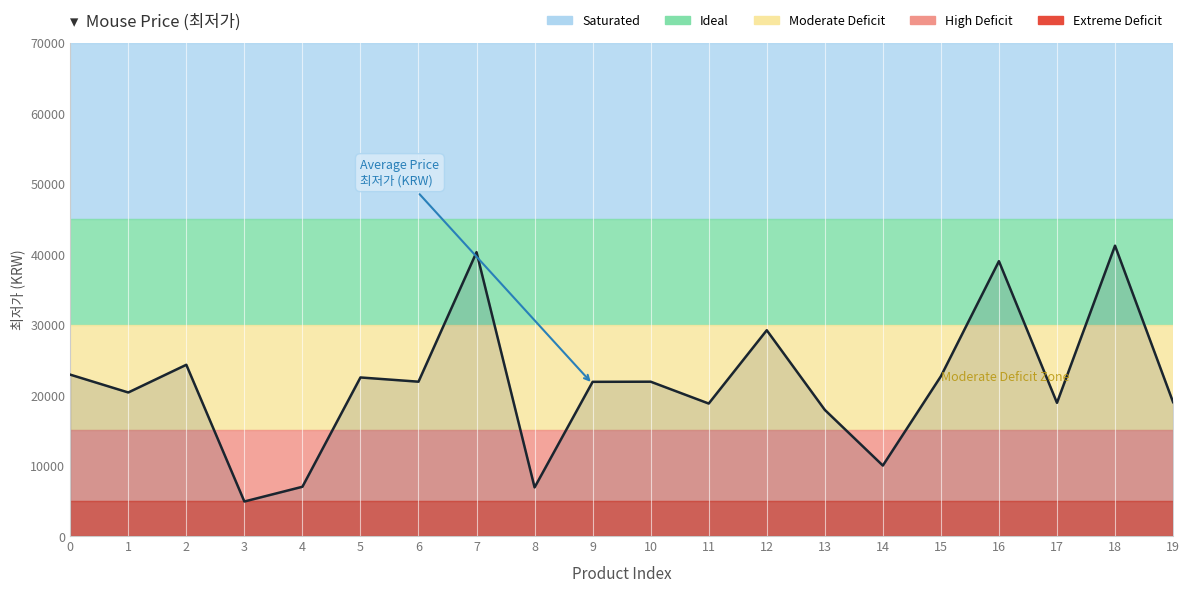

Which category has the lowest value across all series?

3